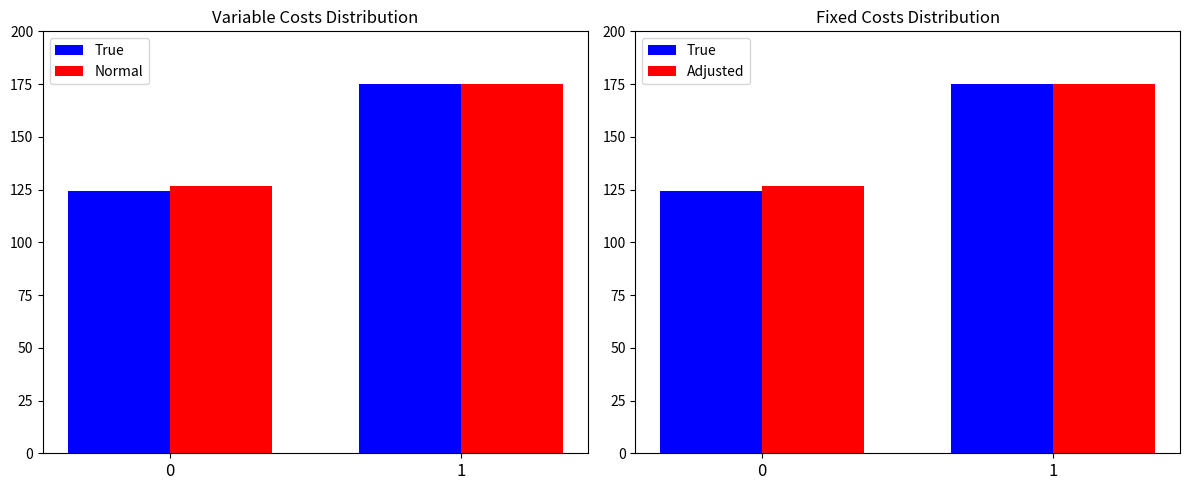

List the series in order of their peak value, highest first.

True, Normal, Adjusted